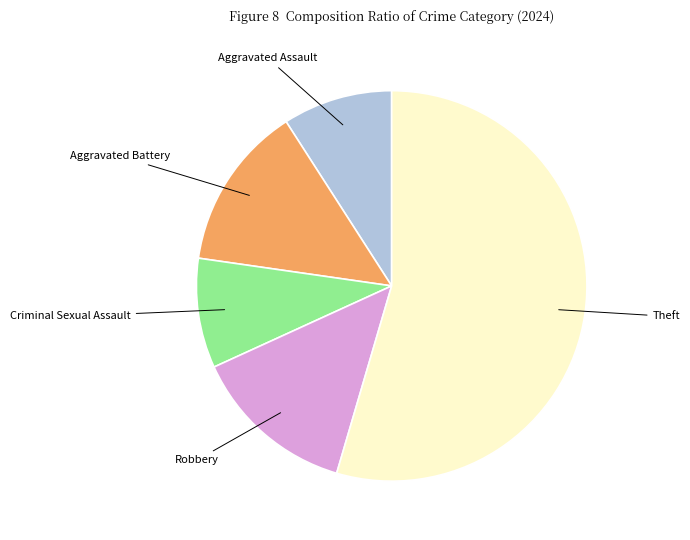

Is there a majority slice in this chart?

Yes